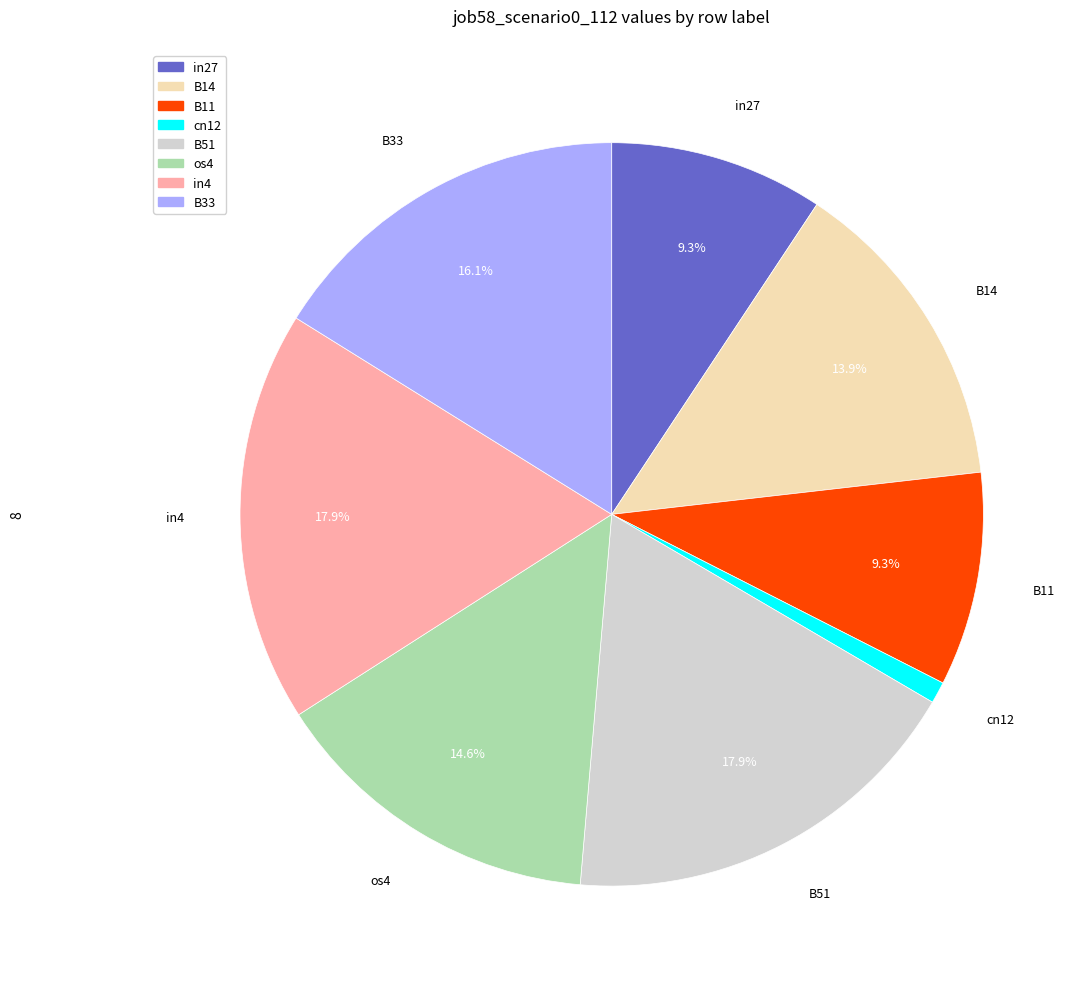

Does any single category account for the majority?

No